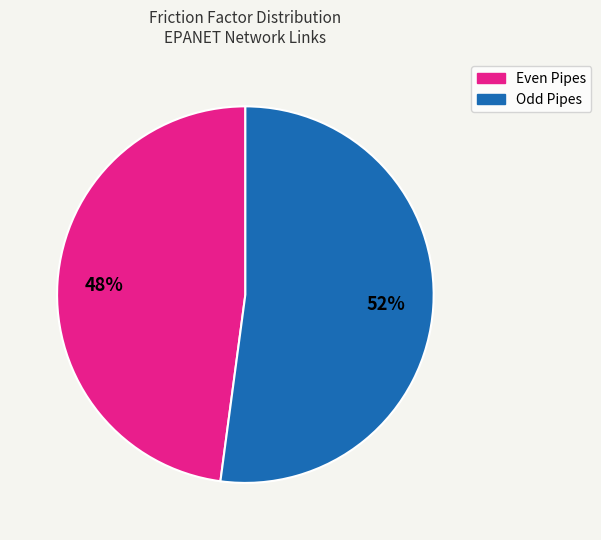

To the nearest percent, what is the average slice percentage?

50%